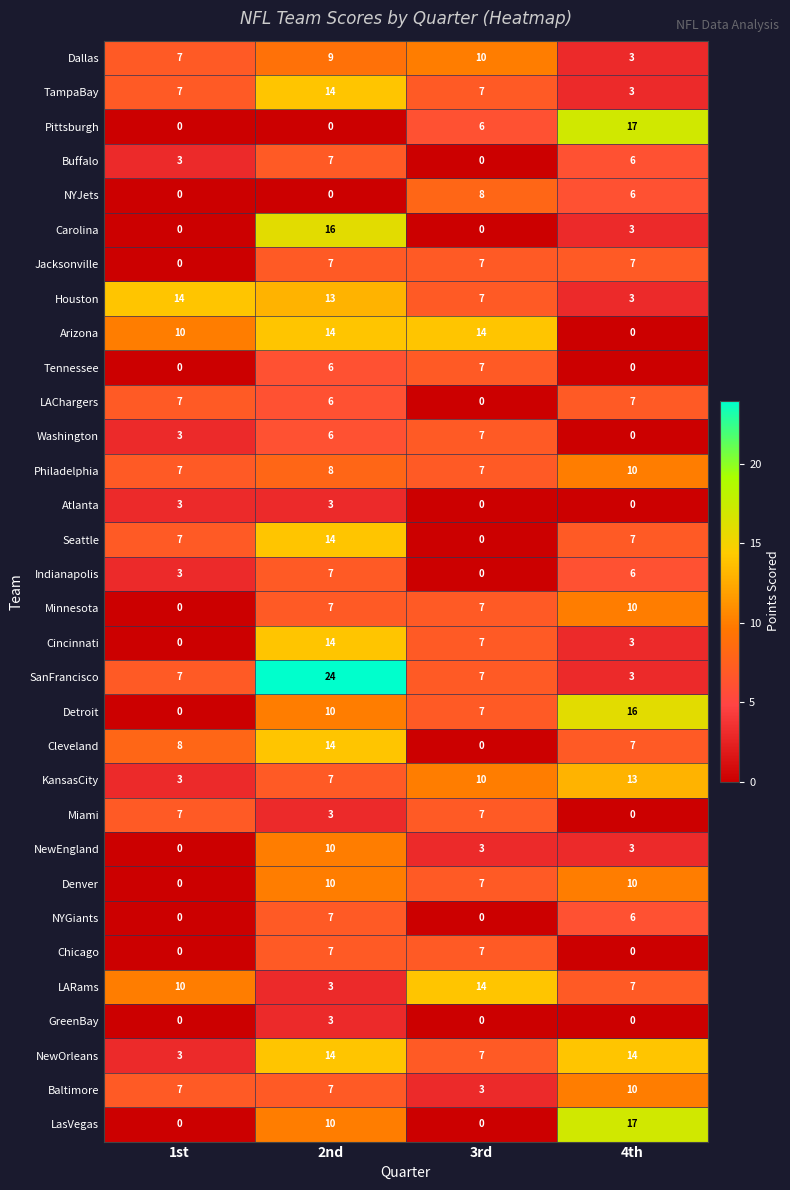

What is the maximum value for NewOrleans?

14